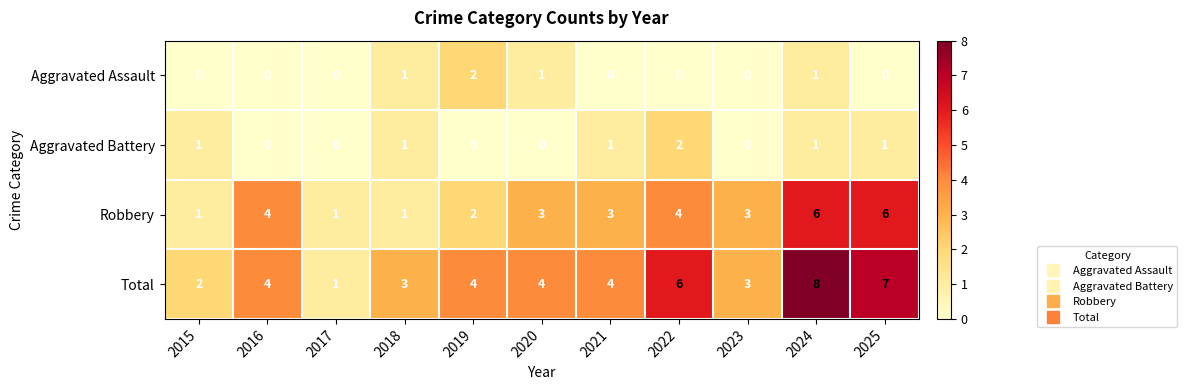

Which category has the highest value in the Total series?

2024